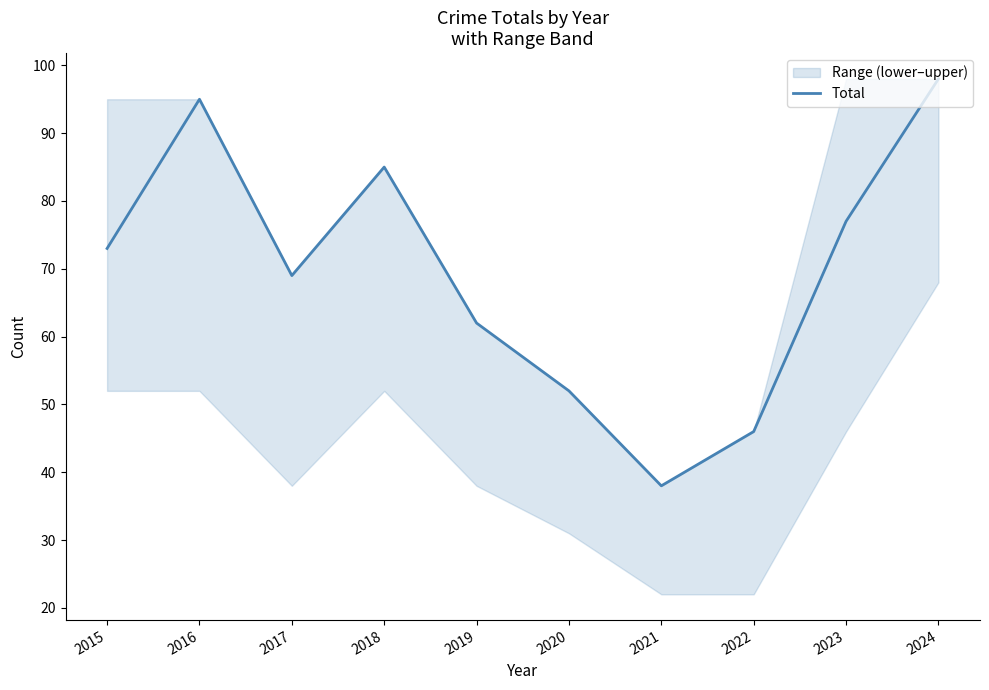

List the labels in order of value, largest first.

2024, 2016, 2018, 2023, 2015, 2017, 2019, 2020, 2022, 2021